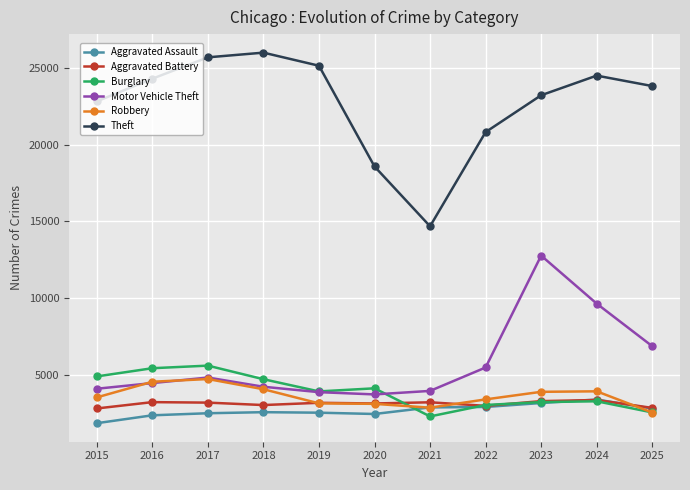

True or false: Theft has more than 1 interior local peaks.

True